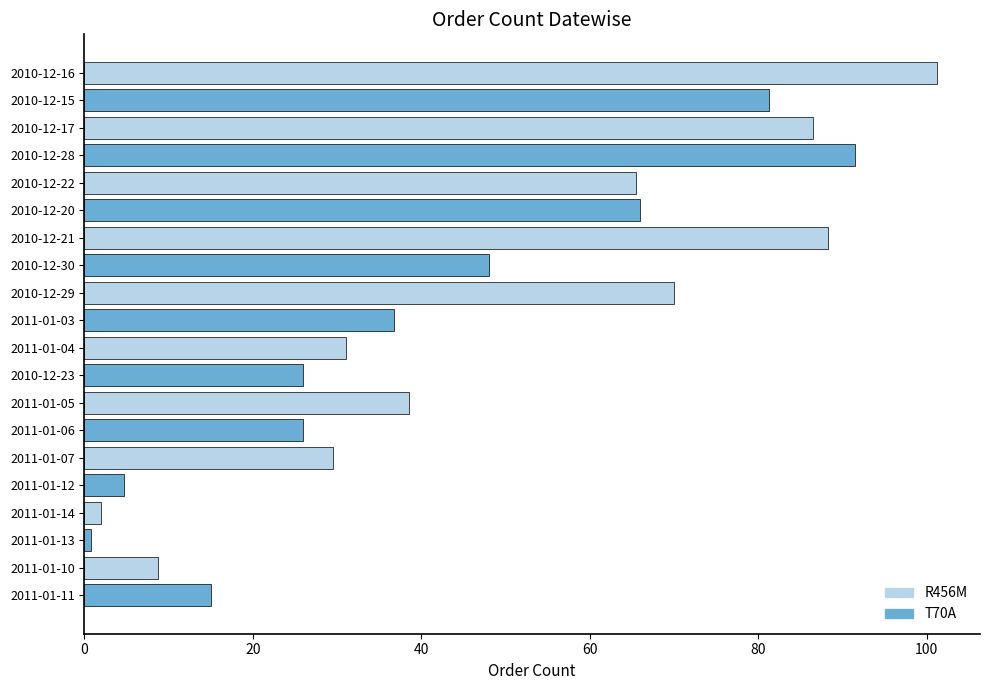

How many series are shown in this chart?

1